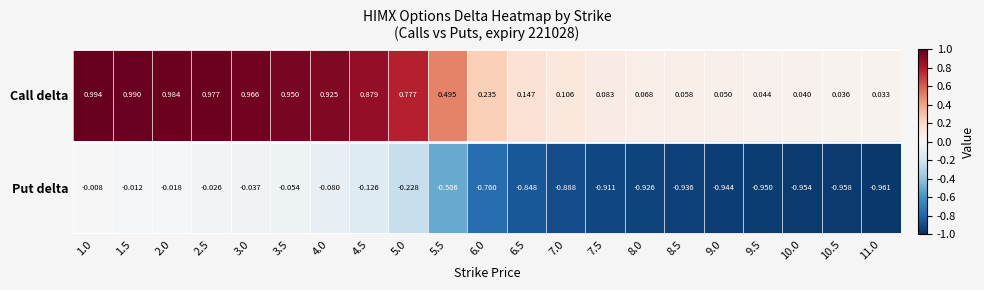

Rank the series by their average value, from highest to lowest.

Call delta, Put delta